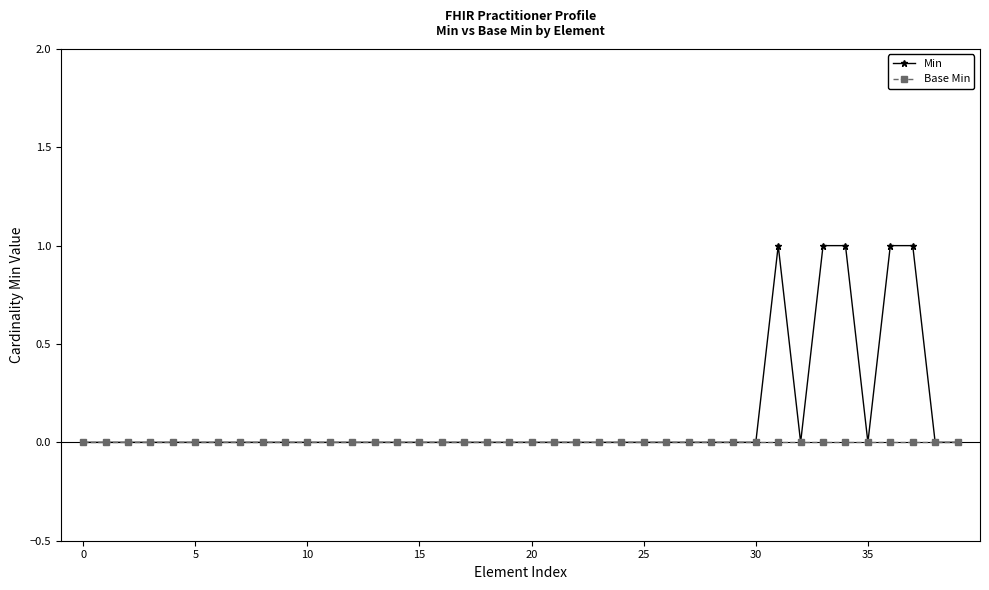

List the series in order of their peak value, highest first.

Min, Base Min